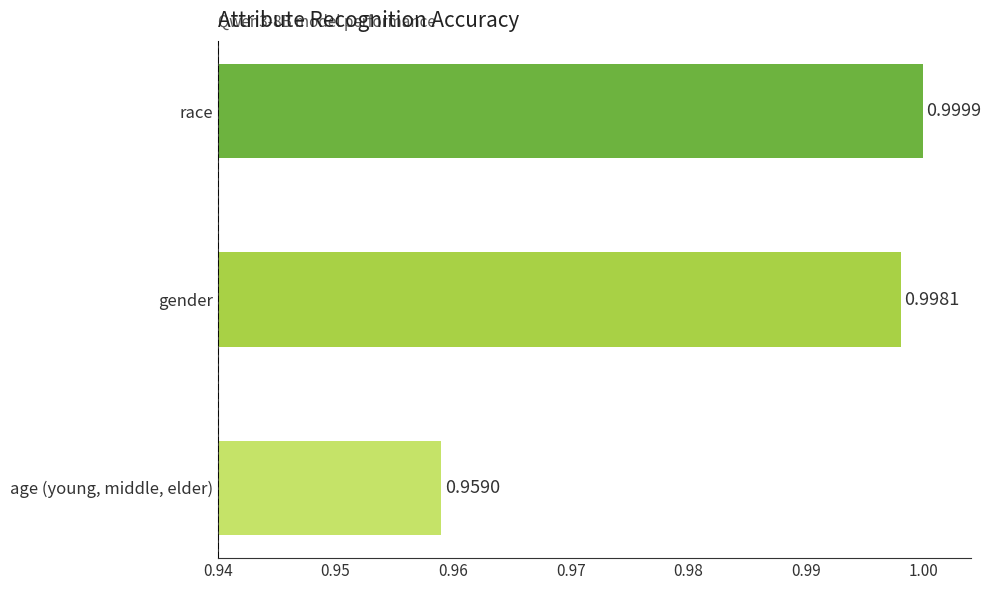

Where is the data nearest to the value 0?

age (young, middle, elder)